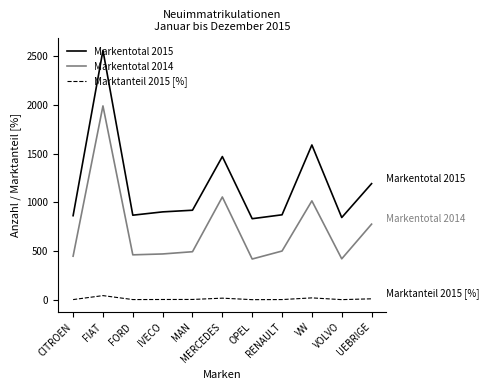

What is the sum of all Markentotal 2014 values?

8045.0